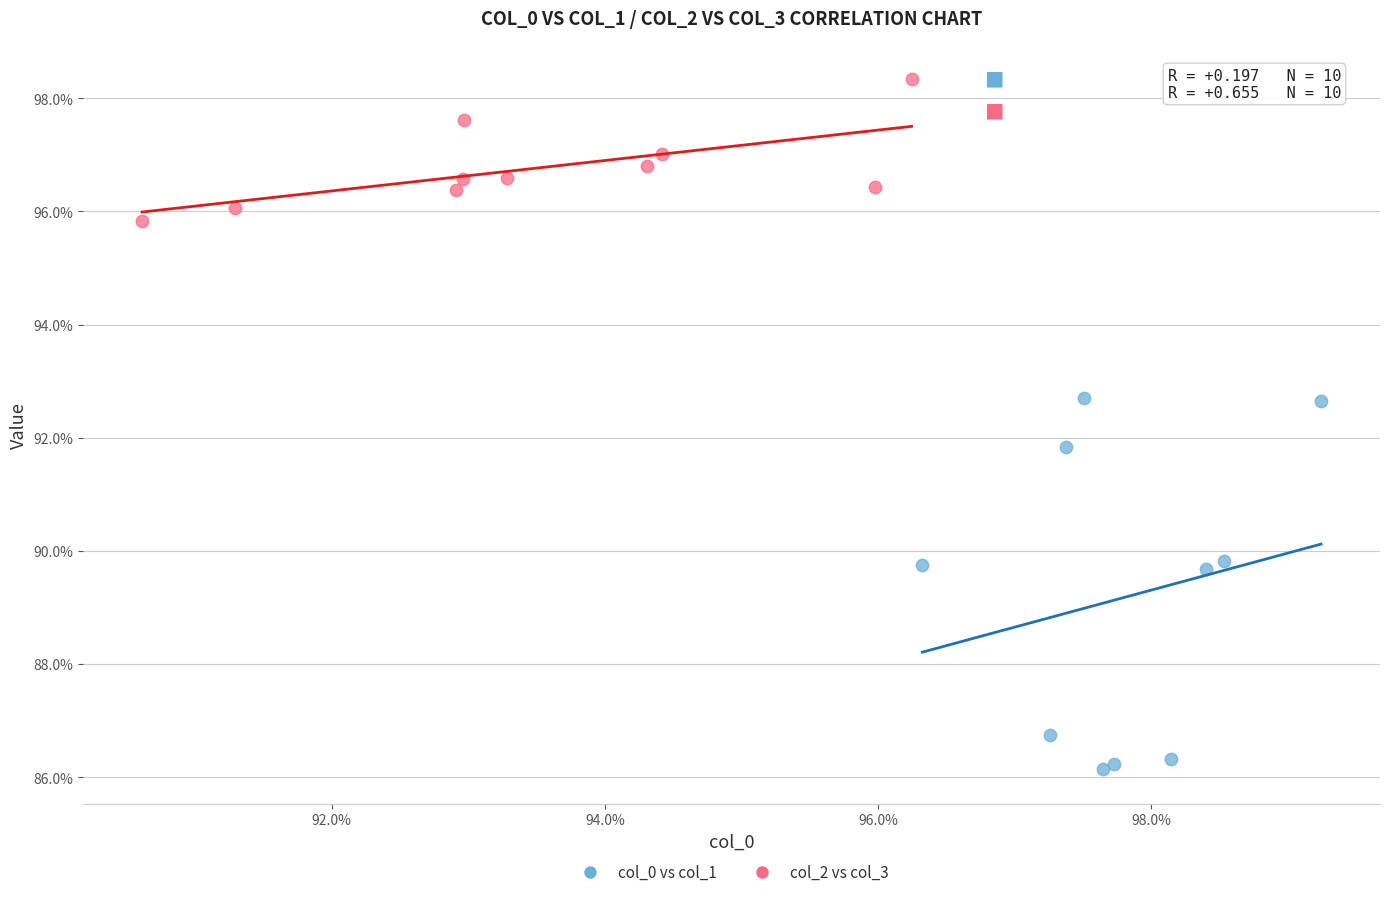

Which series reaches the minimum Y coordinate?

col_0 vs col_1